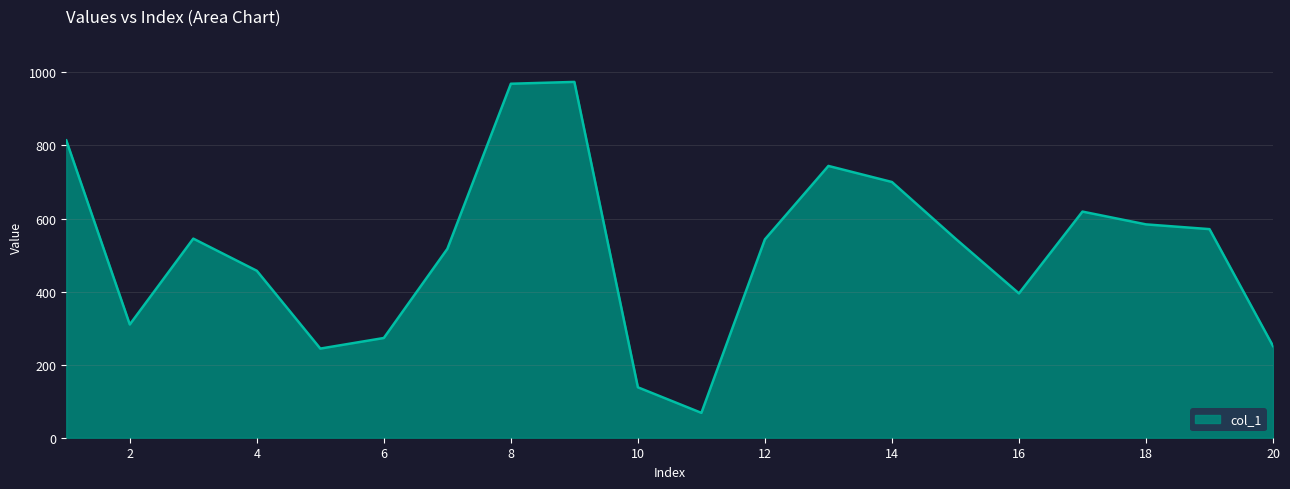

What is the greatest value displayed?

974